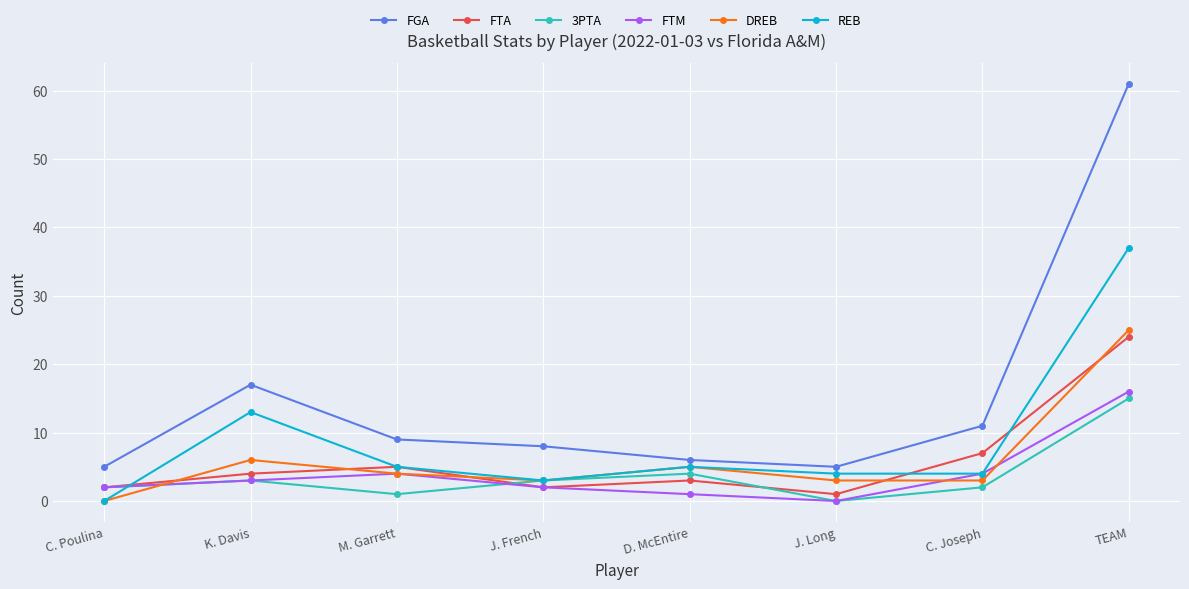

True or false: FTA and FGA cross at least once.

False